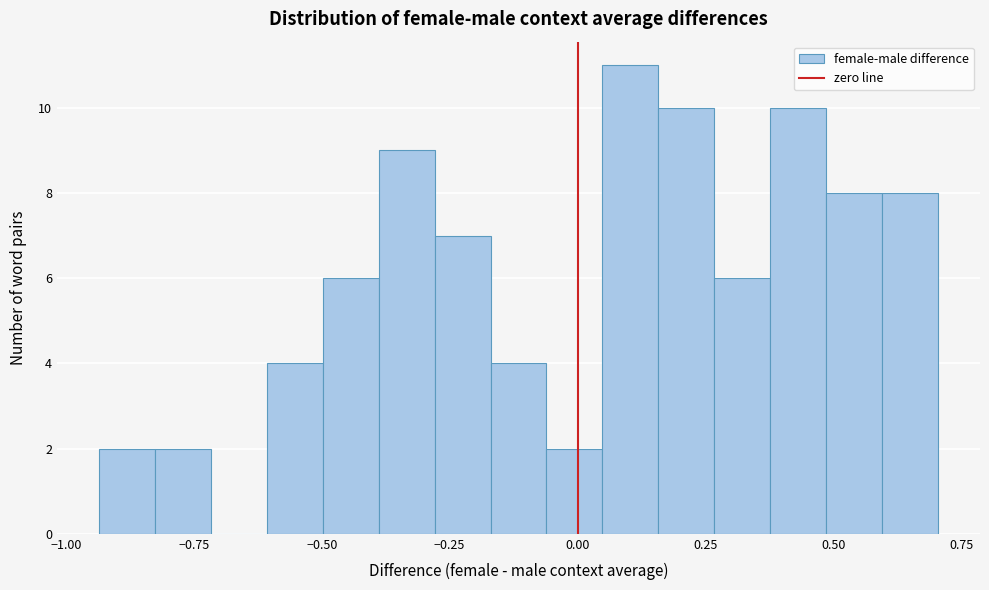

Around what value on the x-axis is the tallest bar? Give the approximate position of its centre, as read against the axis.

0.10